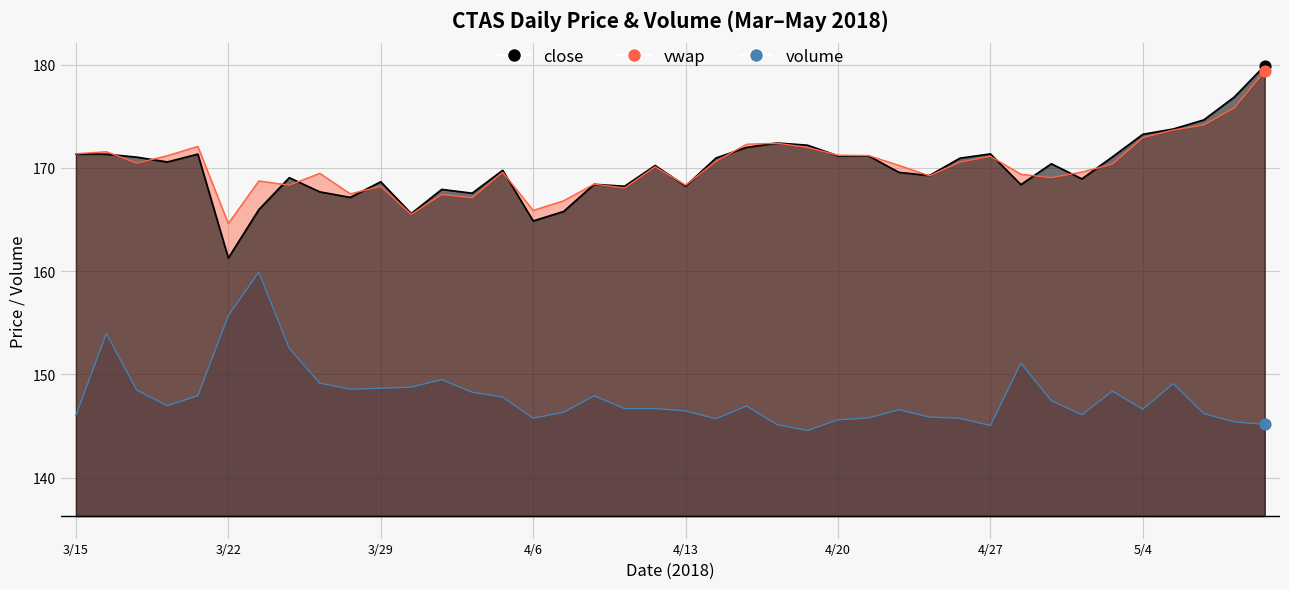

What are all the series names shown in the legend?

close, vwap, volume